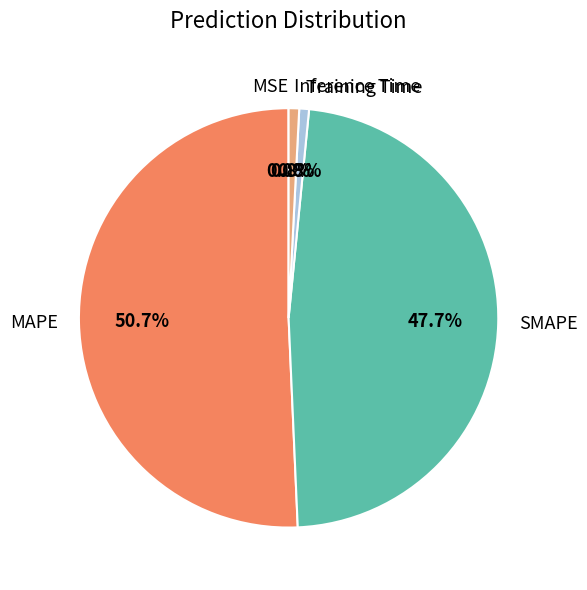

Does any single category account for the majority?

Yes